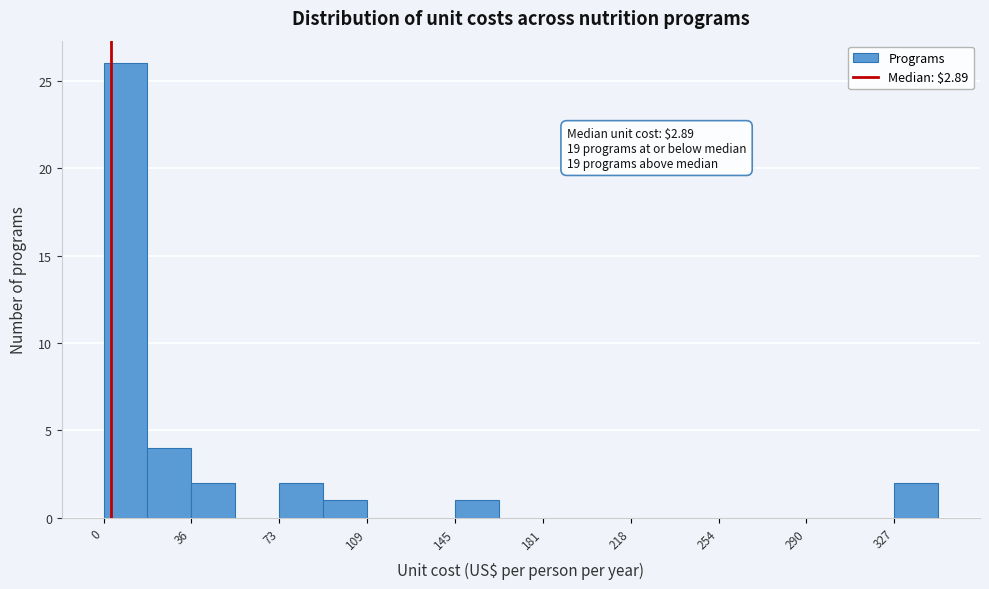

Around what value on the x-axis is the tallest bar? Give the approximate position of its centre, as read against the axis.

10